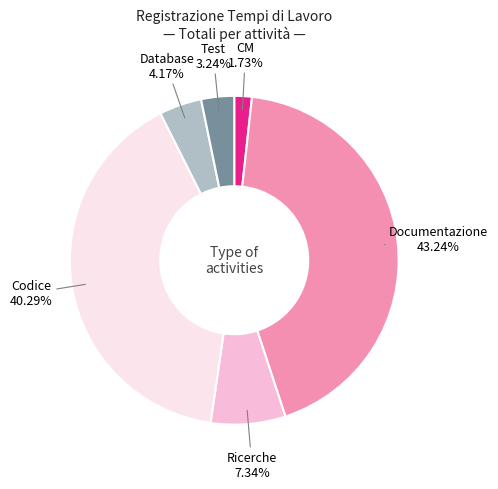

To the nearest percent, what is the difference between the largest and smallest slice percentages?

42%